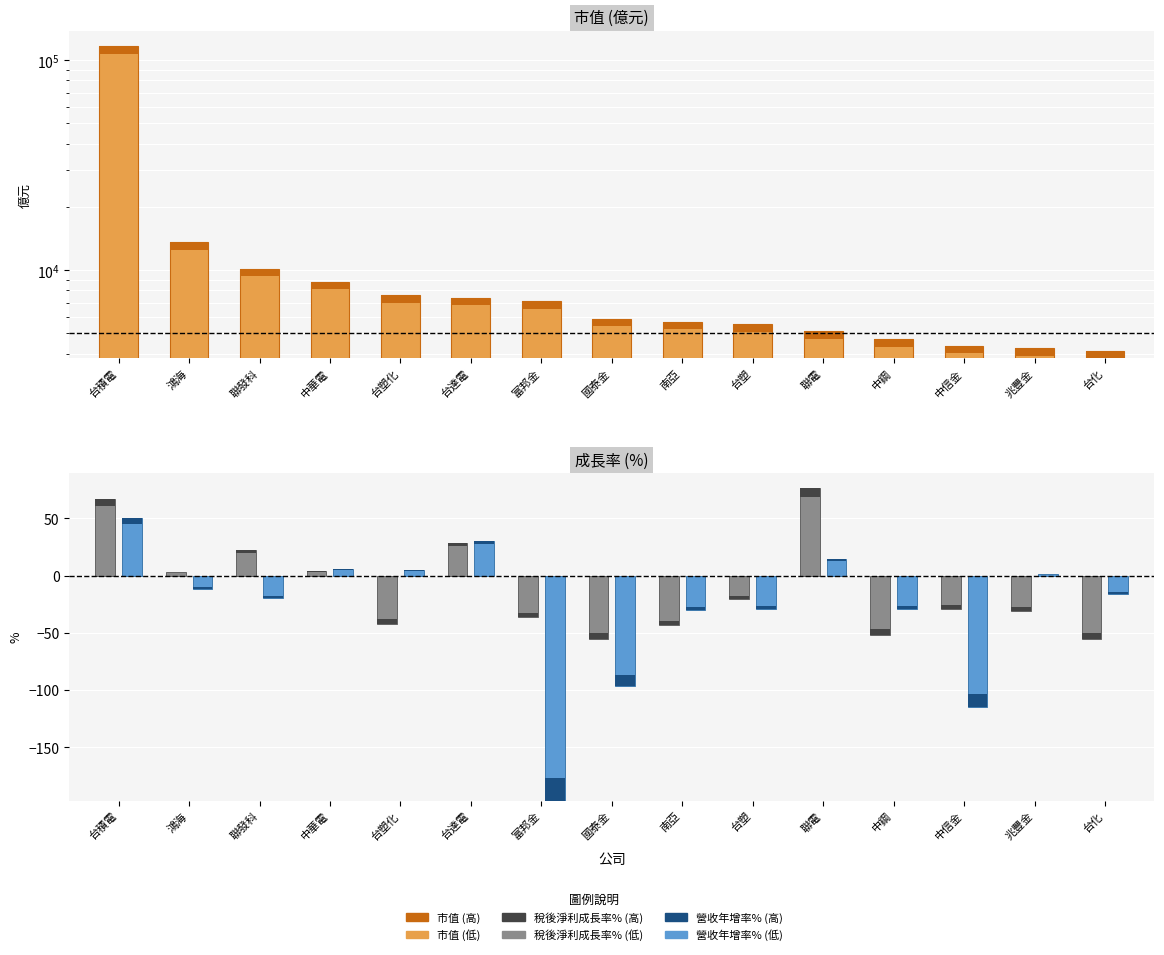

Rank the series at 富邦金 from lowest to highest value.

營收年增率%, 稅後淨利成長率%, 市值